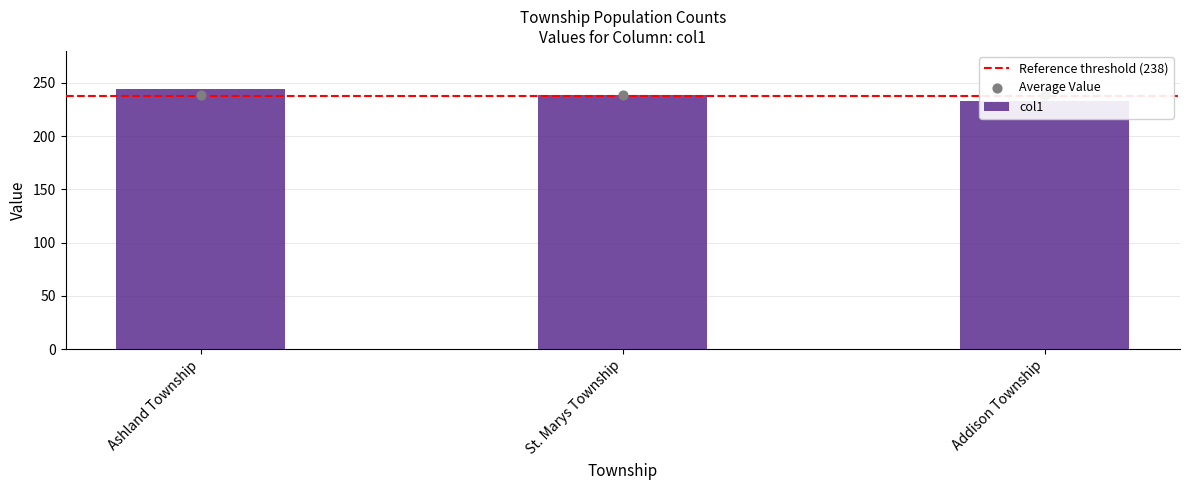

What is the change in value from St. Marys Township to Addison Township?

-6